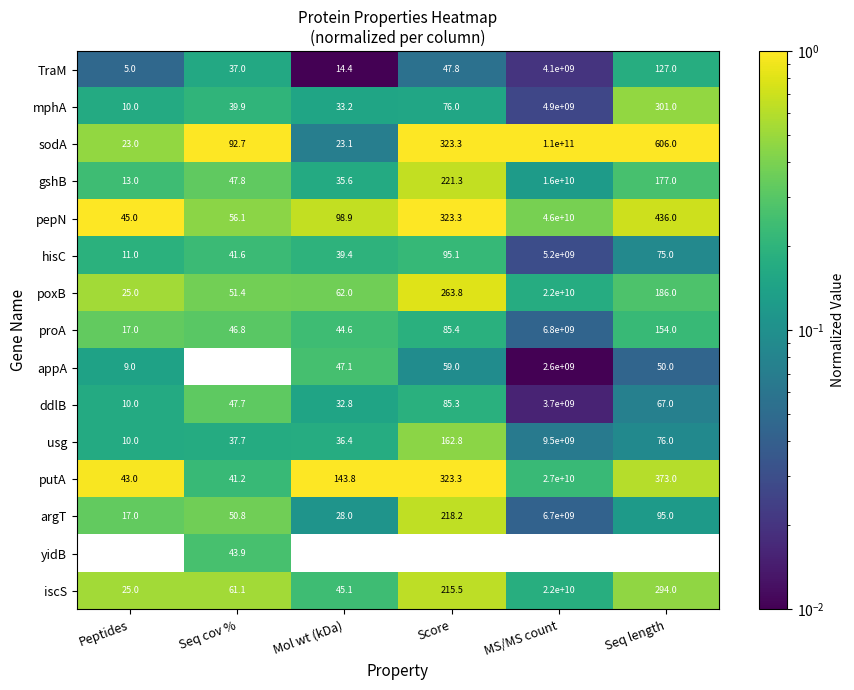

Is the value of hisC at Seq cov % greater than the value of usg at Seq length?

No